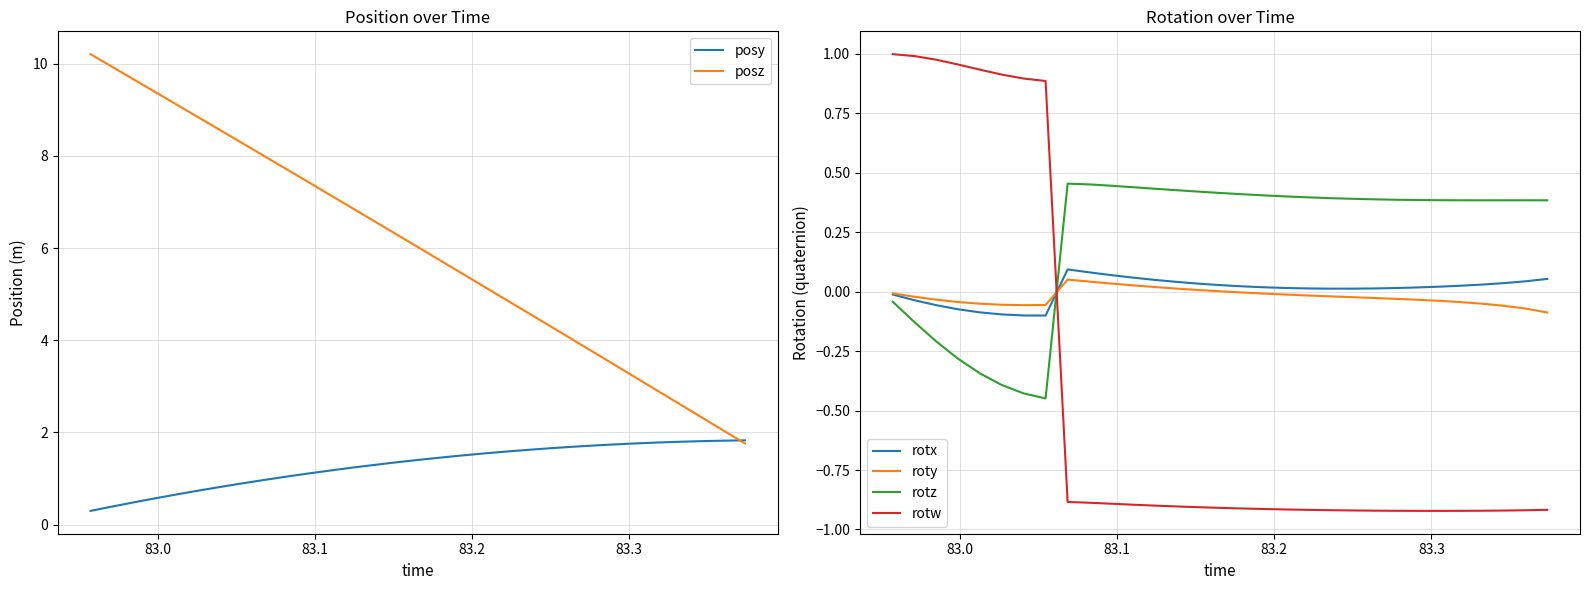

What is the sum of all roty values?

-0.6